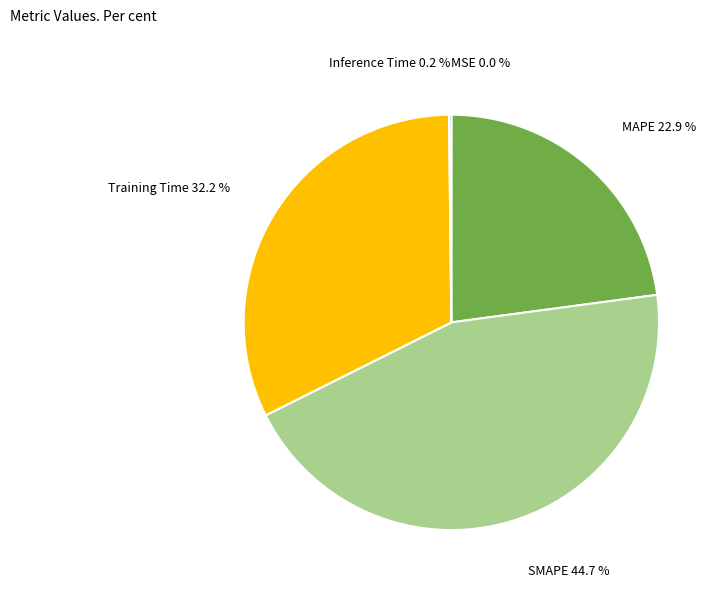

Is there a majority slice in this chart?

No